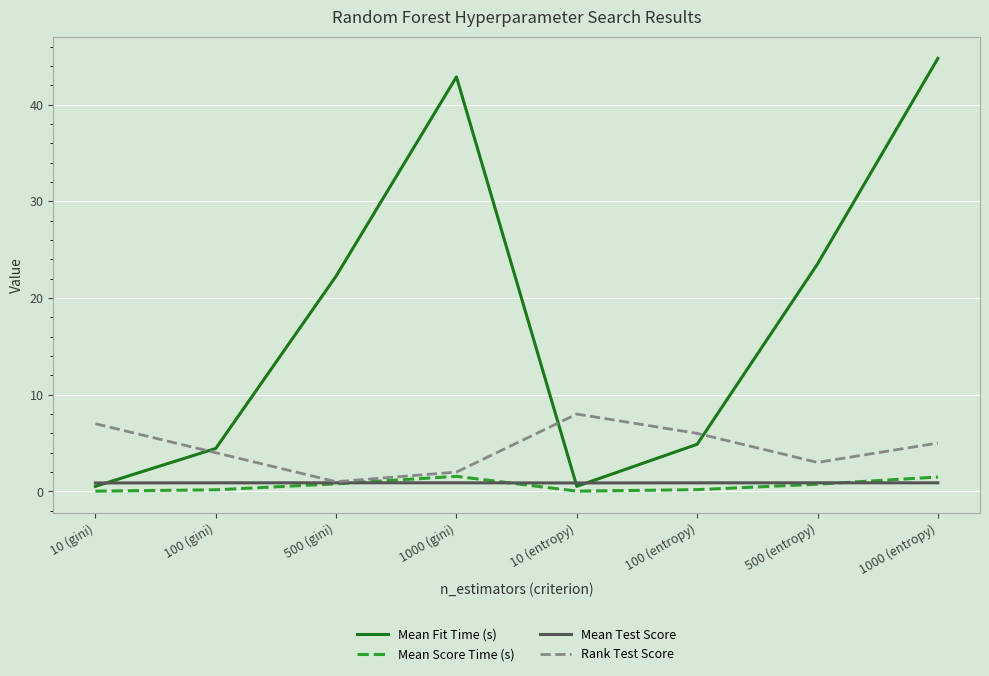

Which series has the largest range (max minus min)?

Mean Fit Time (s)